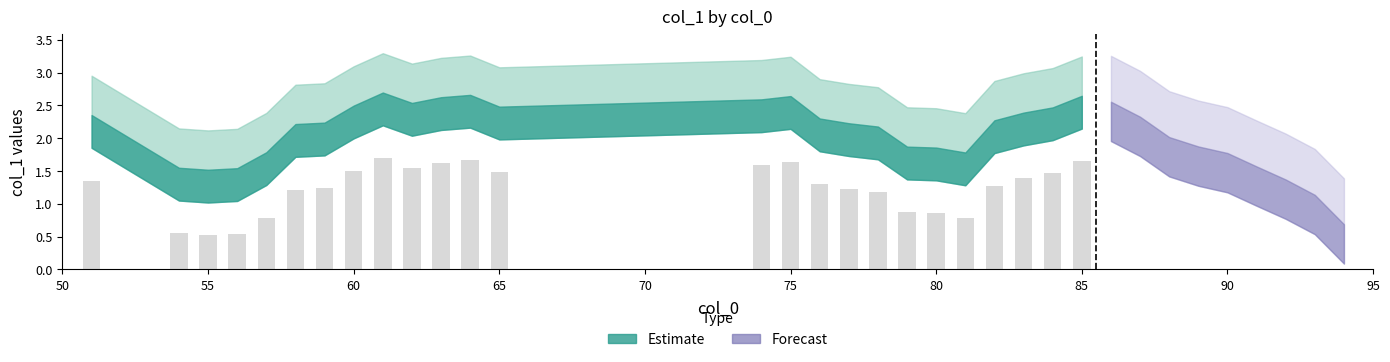

What is the sum of all values?

31.0